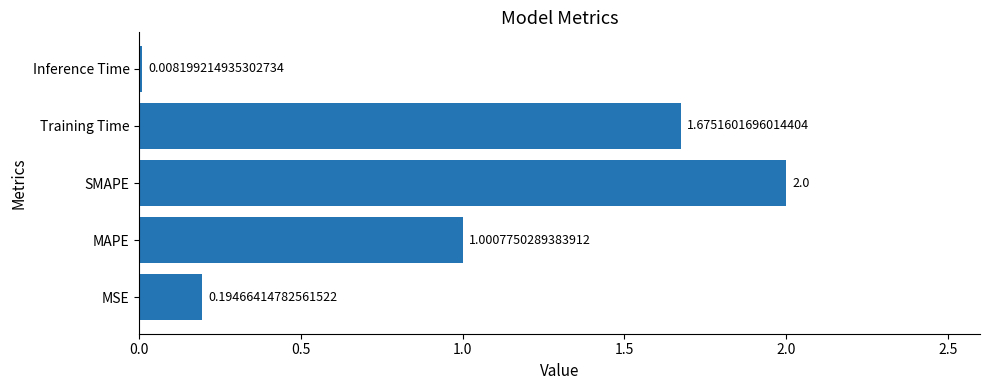

Which label corresponds to the largest value in the chart?

SMAPE